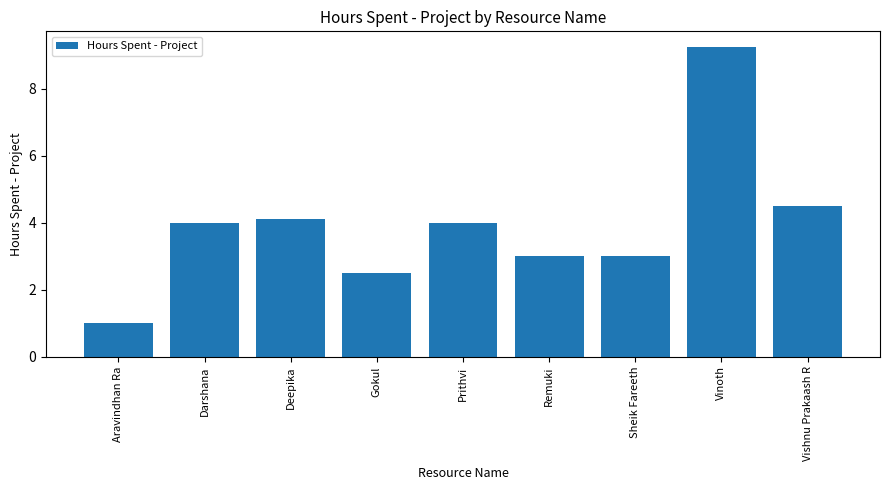

What is the smallest value displayed?

1.0